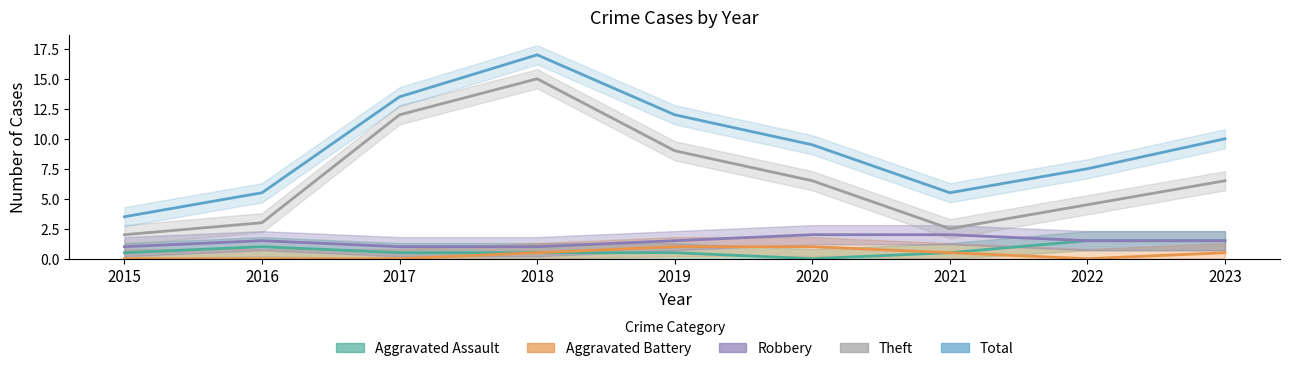

List the series in order of their peak value, lowest first.

Aggravated Battery, Aggravated Assault, Robbery, Theft, Total